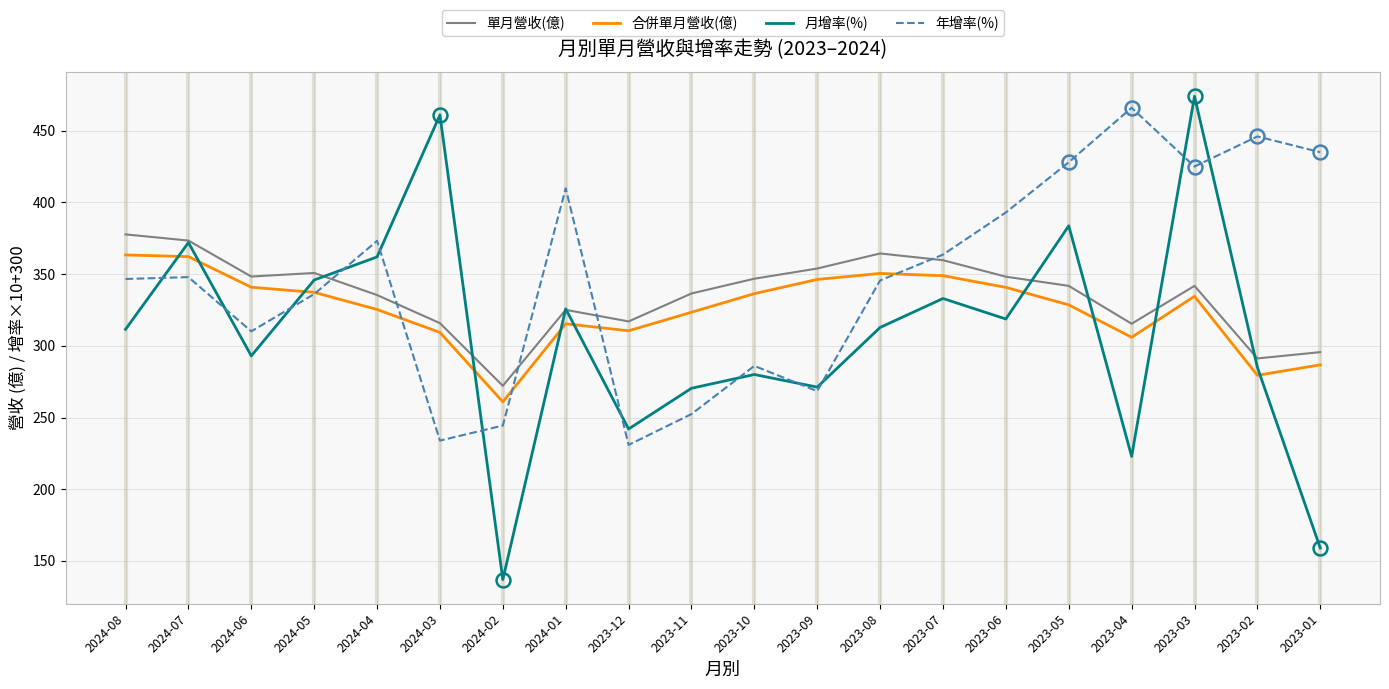

At which category is the sum across all series the highest?

2023-03